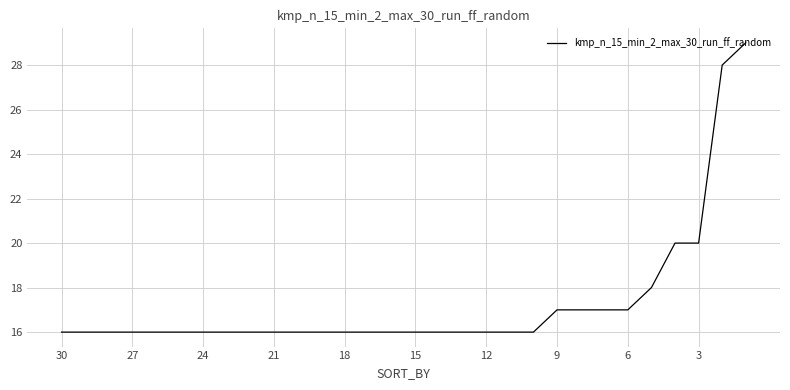

What is the difference between the maximum and minimum values?

13